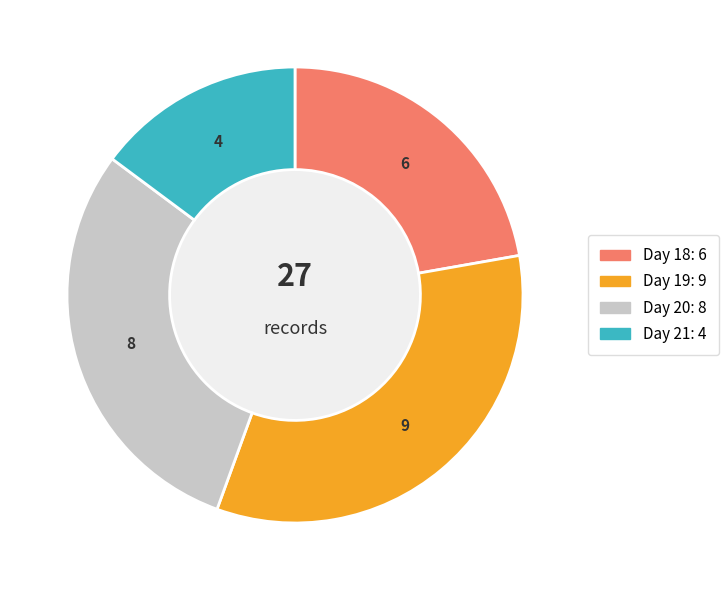

Is there a majority slice in this chart?

No